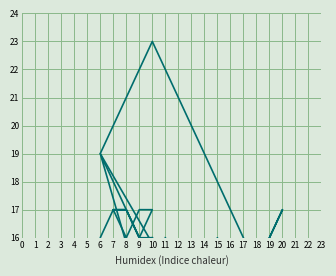

Which series ends up on top after the final intersection of Spike_X and Jerry_X?

Jerry_X